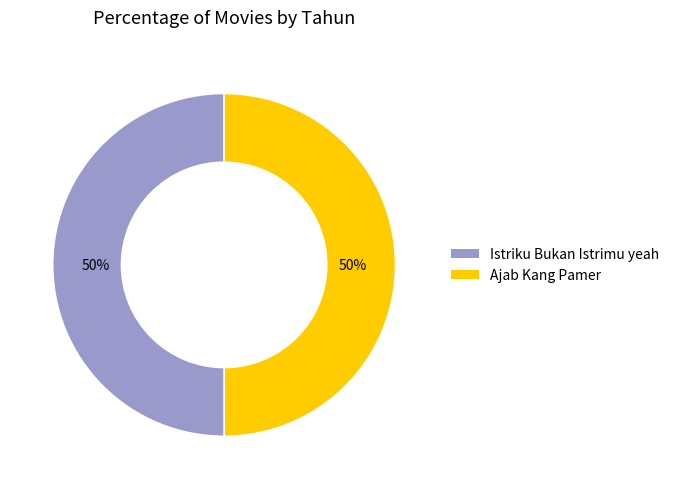

To the nearest percent, what portion does Ajab Kang Pamer represent?

50%